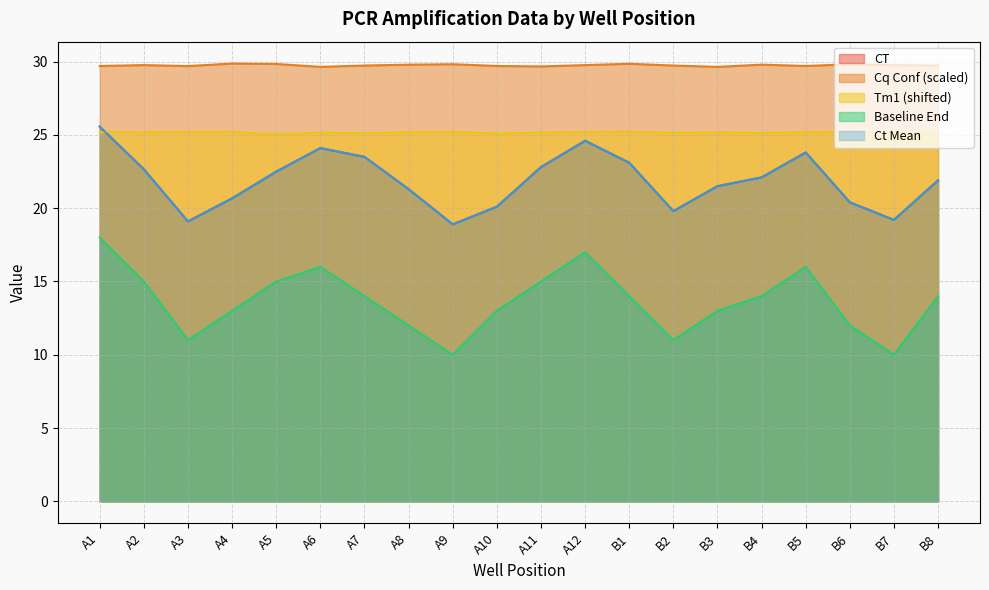

Is it true that Ct Mean equals 36.8 at A6?

False